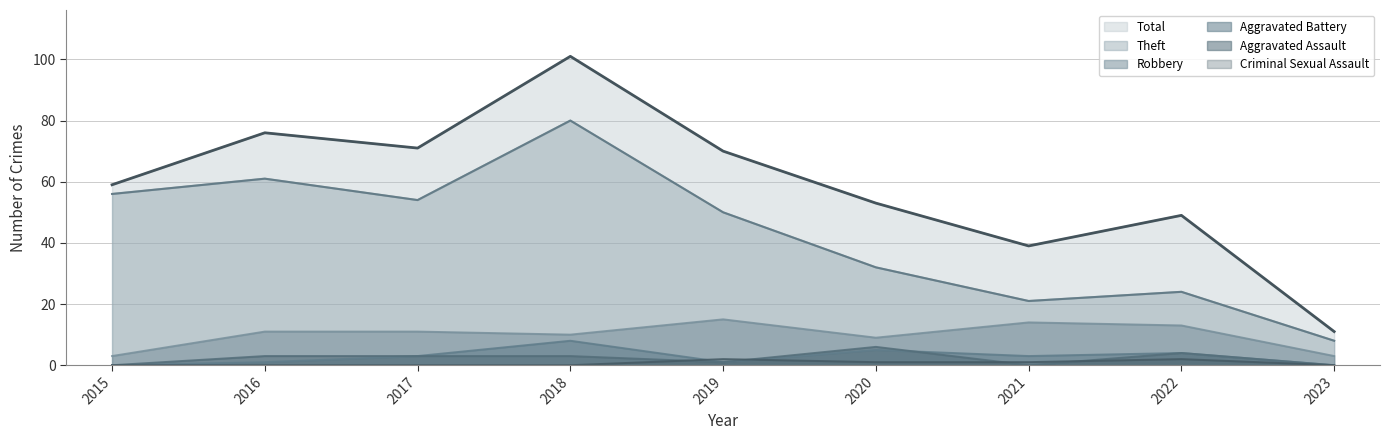

Does the chart have visible grid lines?

Yes